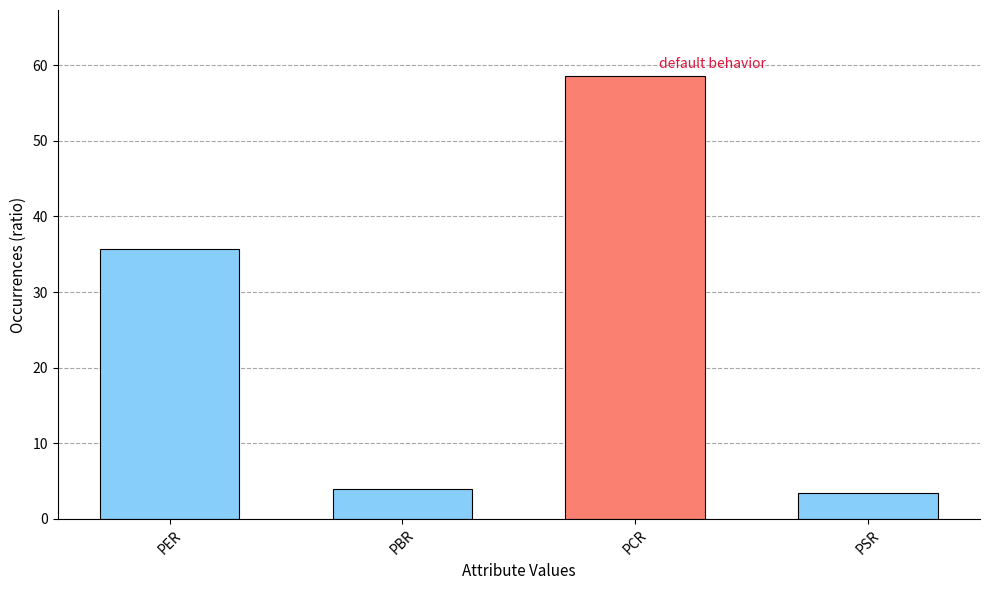

True or false: the data shows 37.5 at PCR.

False